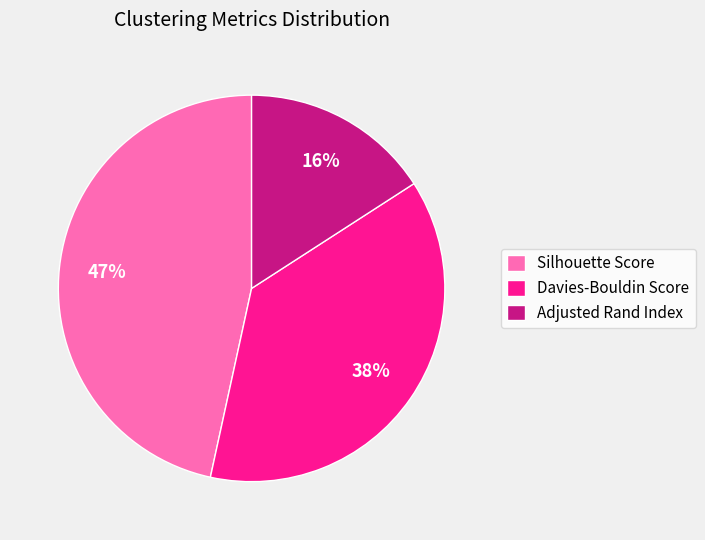

Does Silhouette Score account for over 50% of the chart?

No